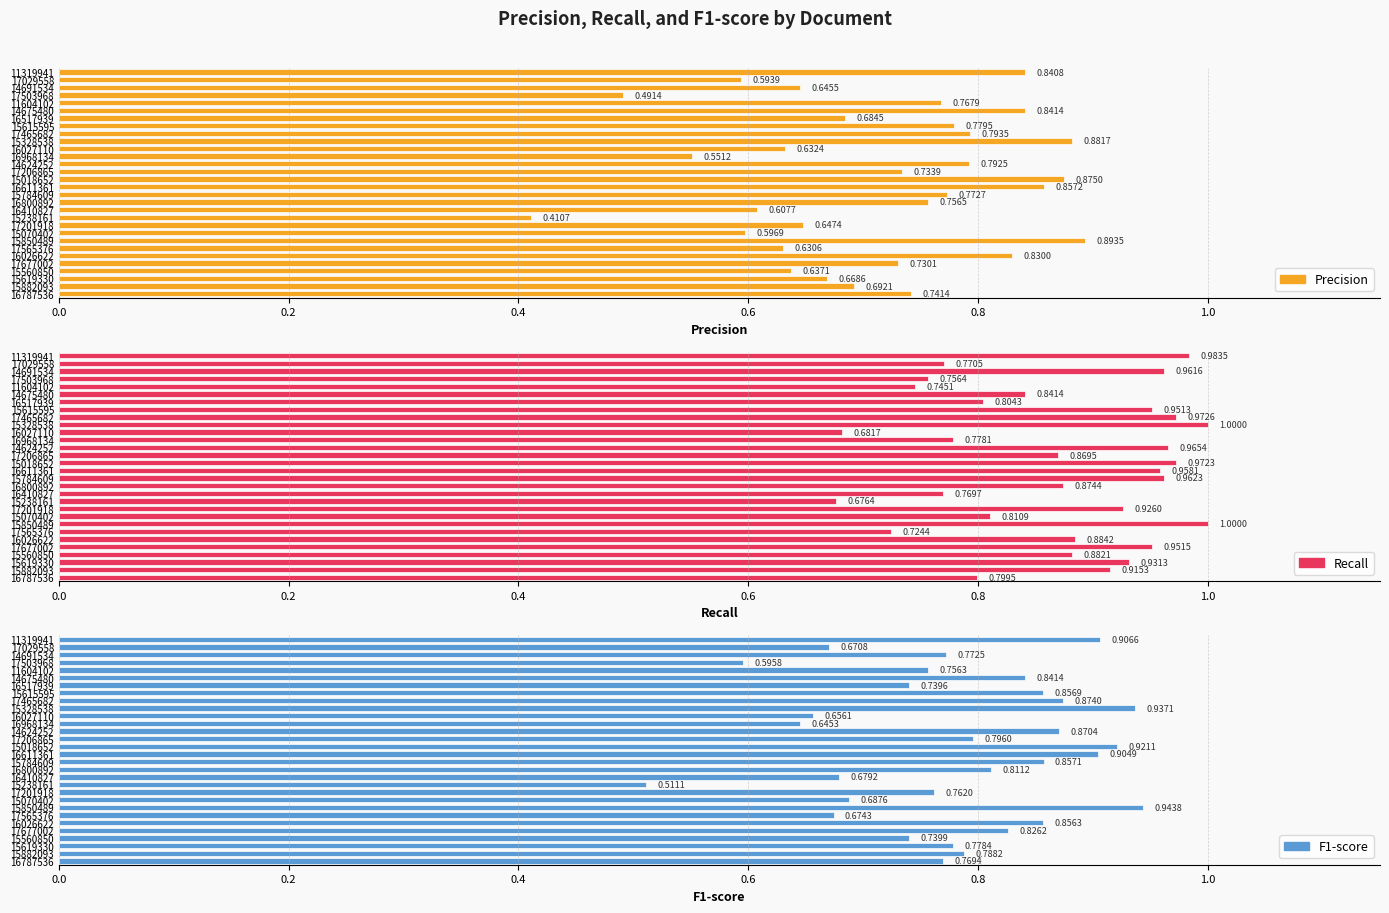

Which series has the largest range (max minus min)?

Precision